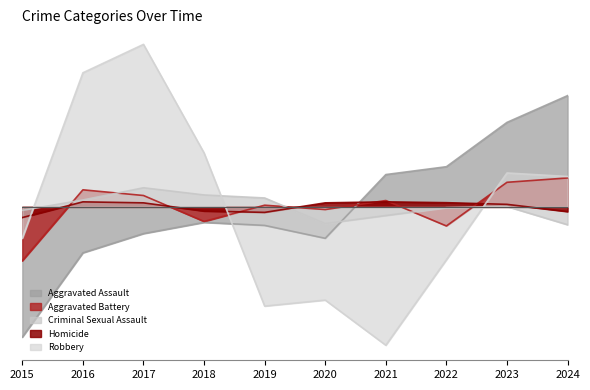

What is the value of the Criminal Sexual Assault point at the 3rd from the left?

114.4